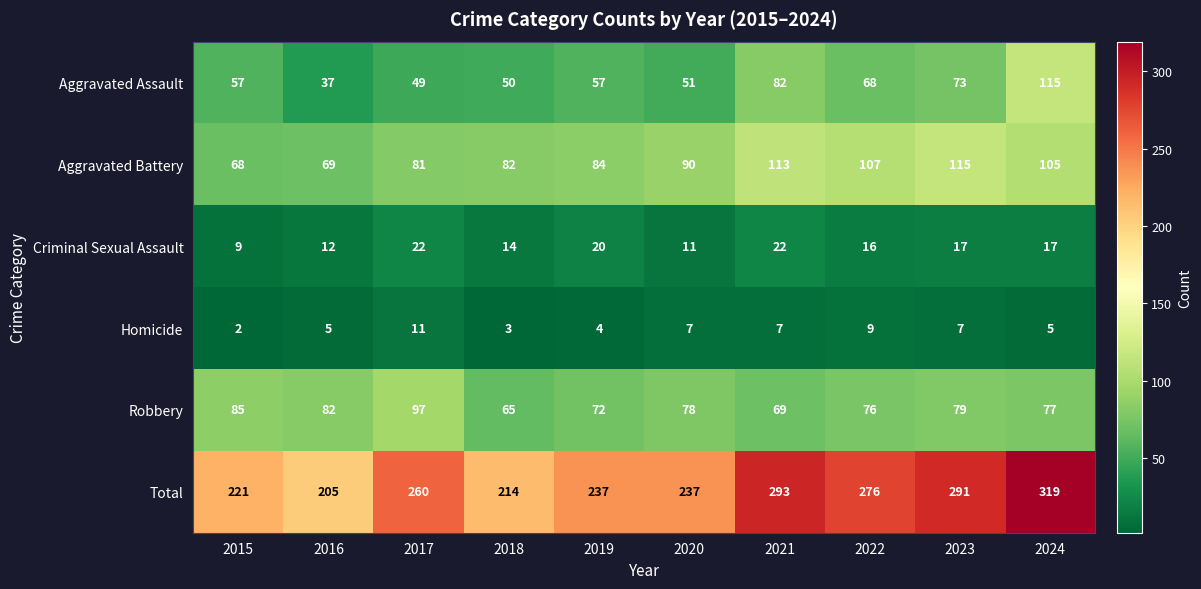

Is it true that Homicide equals 5 at 2024?

True